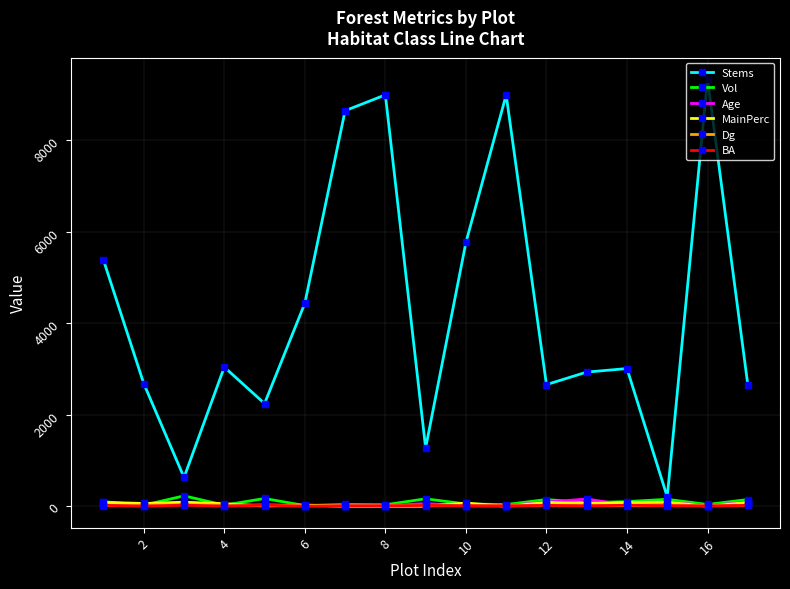

What is the difference between the maximum and minimum values in the Stems series?

9135